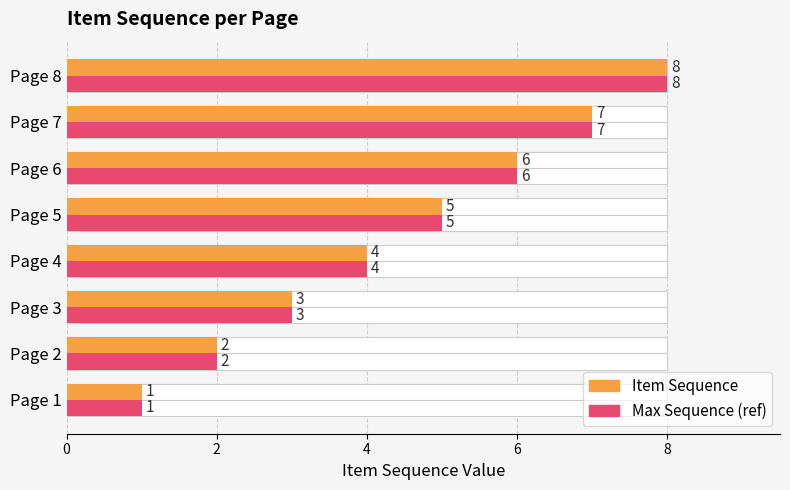

Which series changed the most between Page 2 and Page 3?

Item Sequence